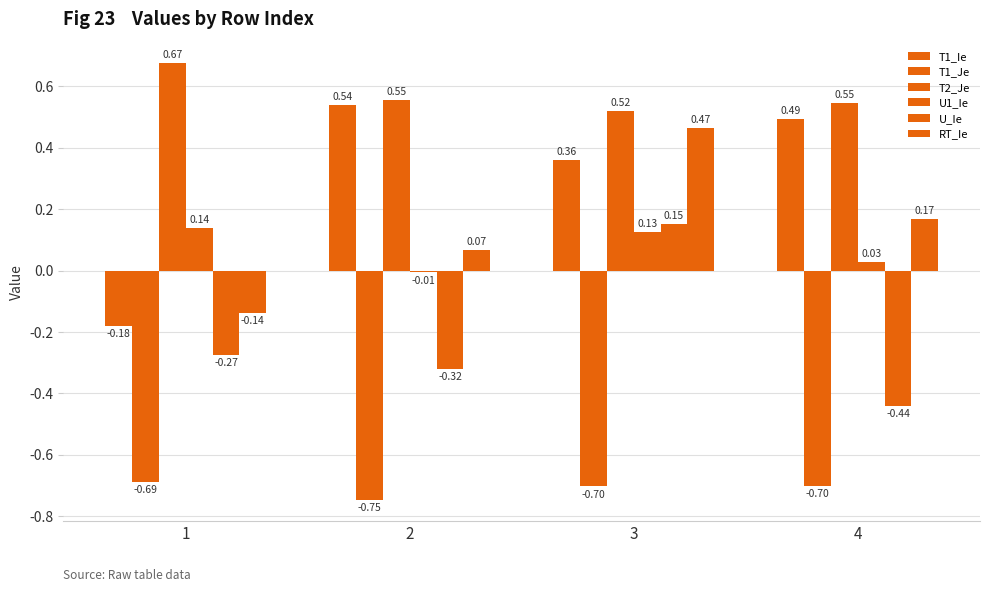

Is the value of T1_Je at 4 greater than the value of T1_Ie at 3?

No